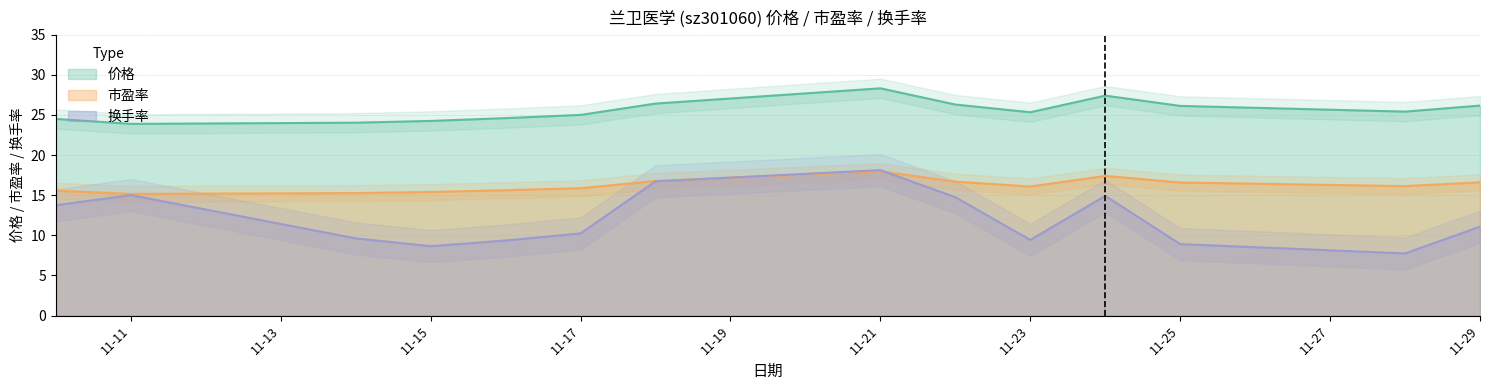

What is the minimum value for 换手率?

7.8